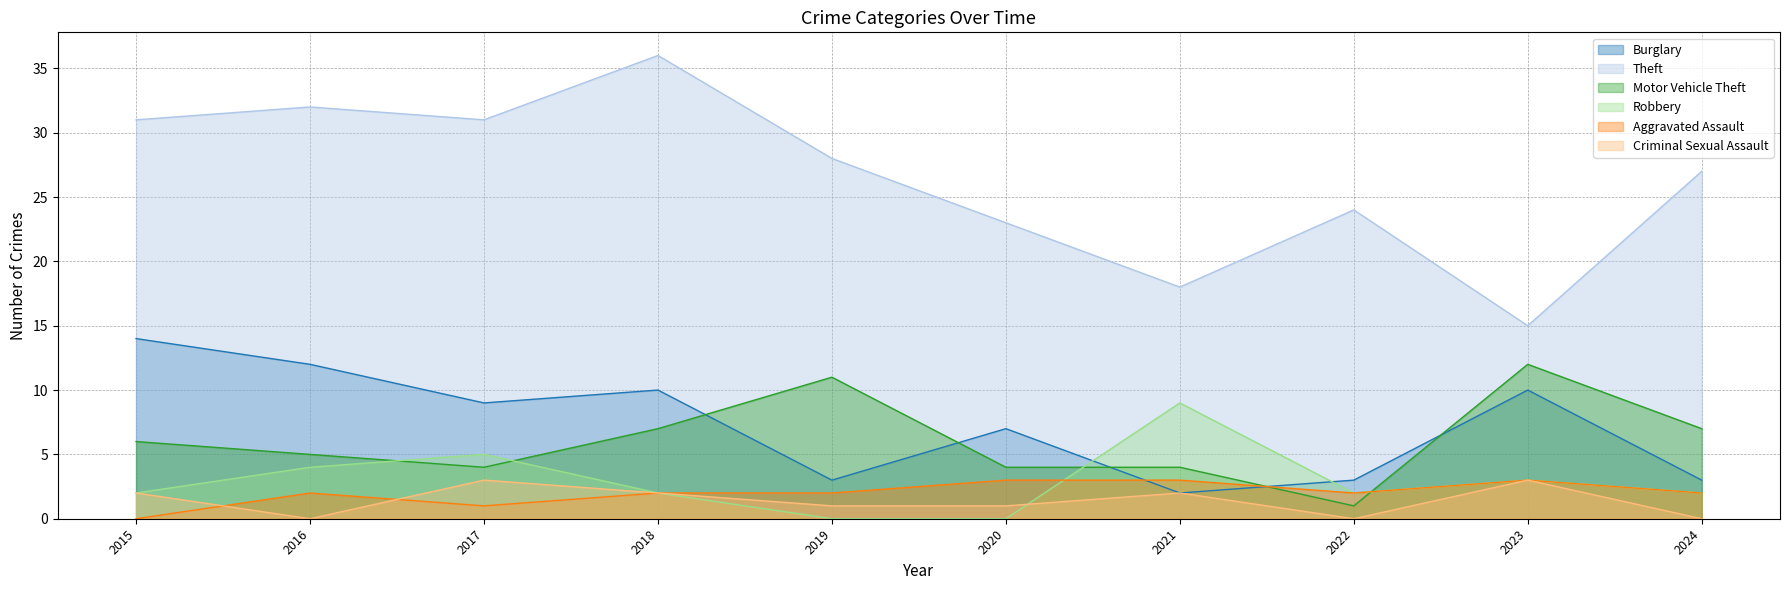

Which series has the largest total across all categories?

Theft